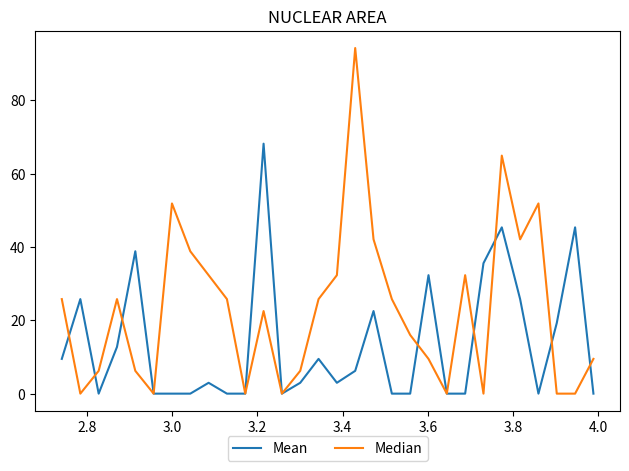

Which series has the widest spread of values?

Median